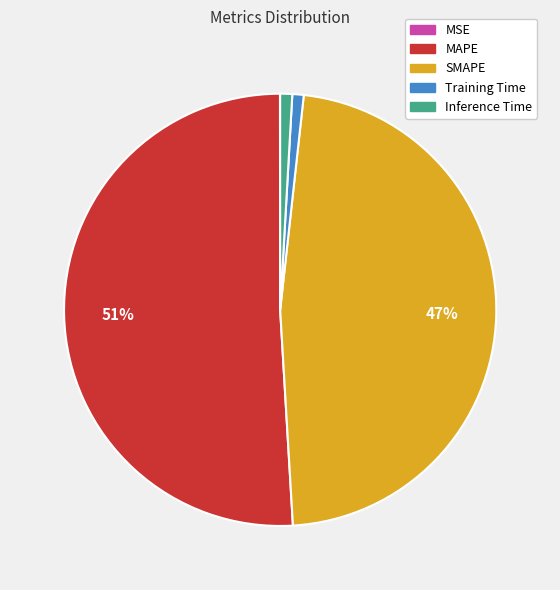

What percentage is the Inference Time slice, to the nearest percent?

1%